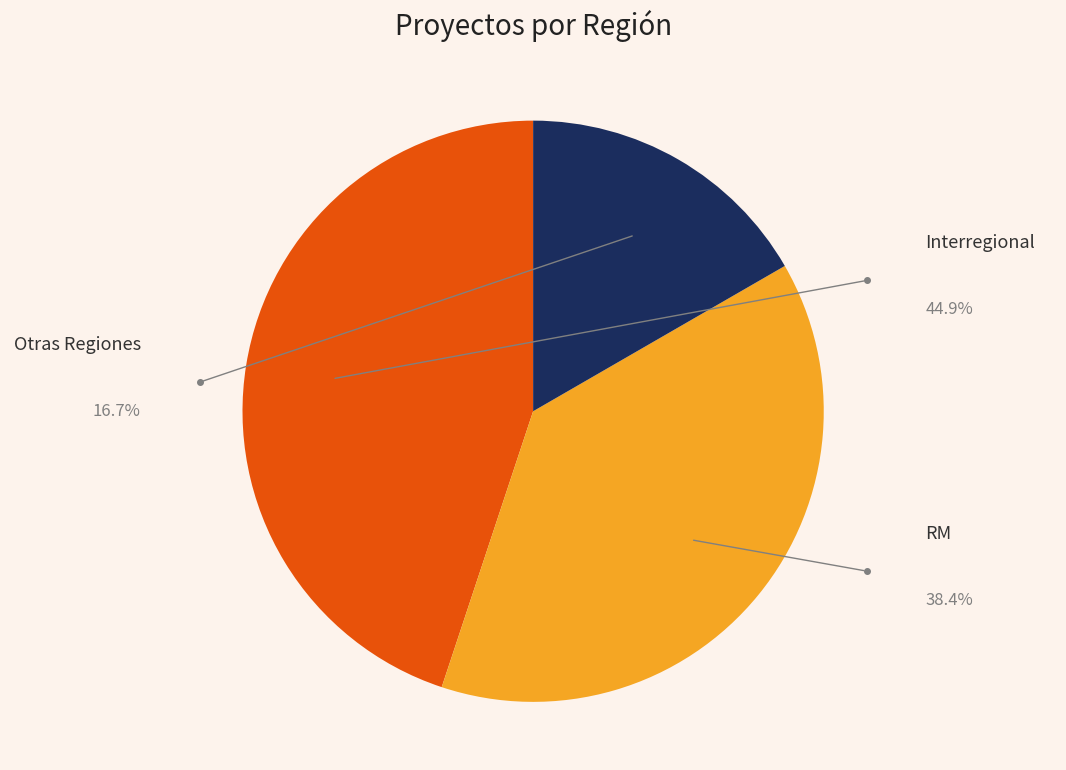

To the nearest percent, what percentage of the pie is Interregional?

45%